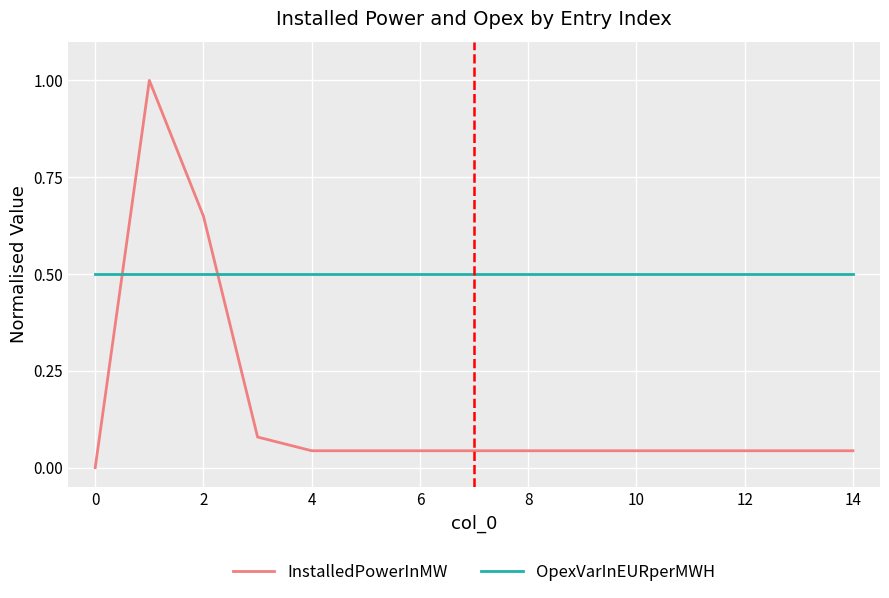

Rank the series by their average value, from highest to lowest.

OpexVarInEURperMWH, InstalledPowerInMW